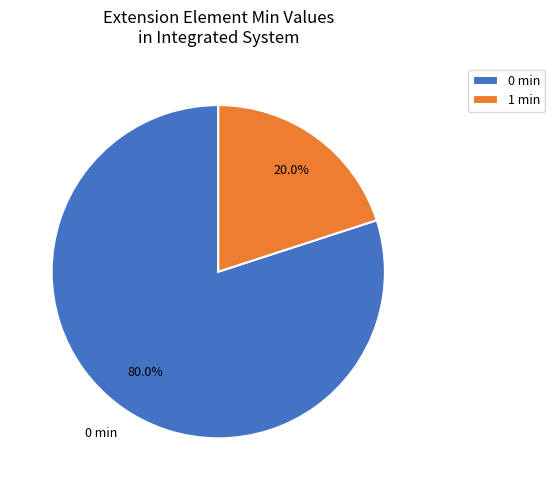

How many slices are in this pie chart?

2